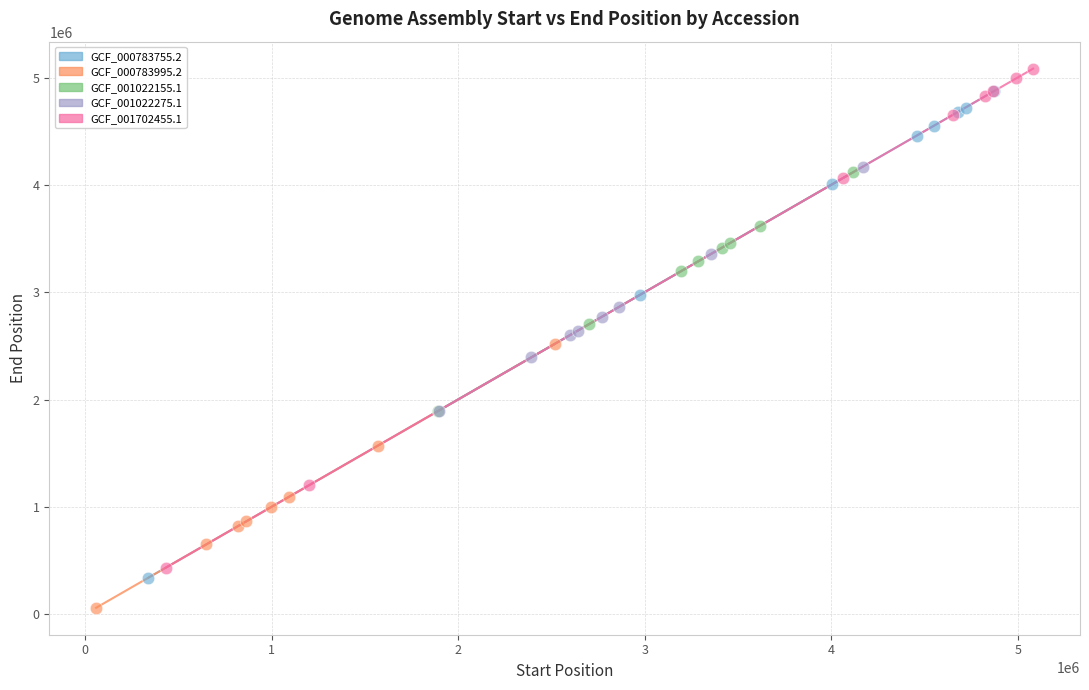

Which series has the largest Y range (max minus min)?

GCF_001702455.1